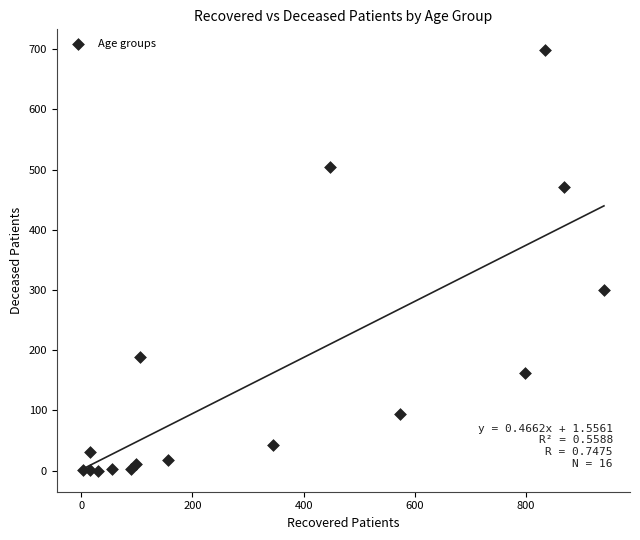

What Y value in the scatter plot is closest to 349?

300